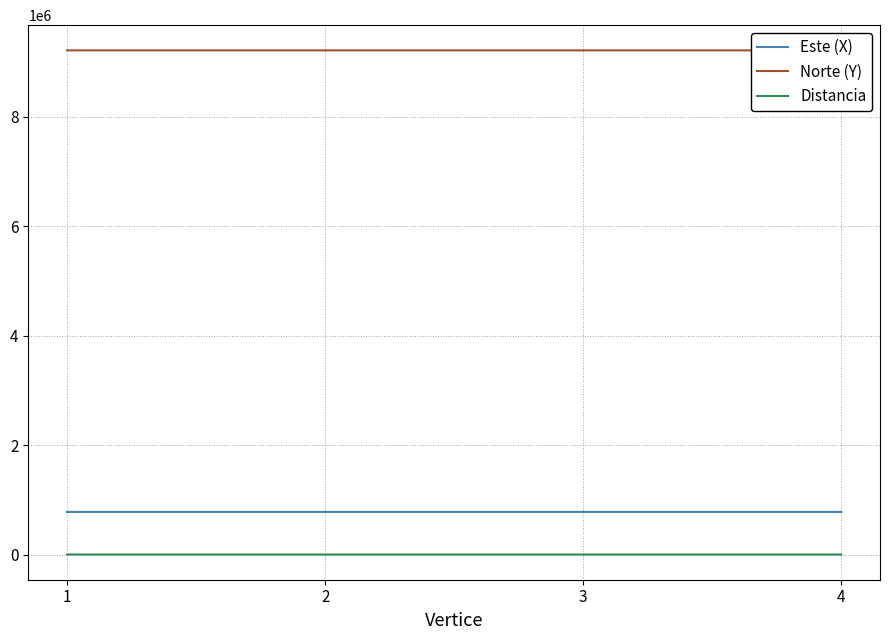

What is the difference between the highest and lowest values at 3?

9209402.5